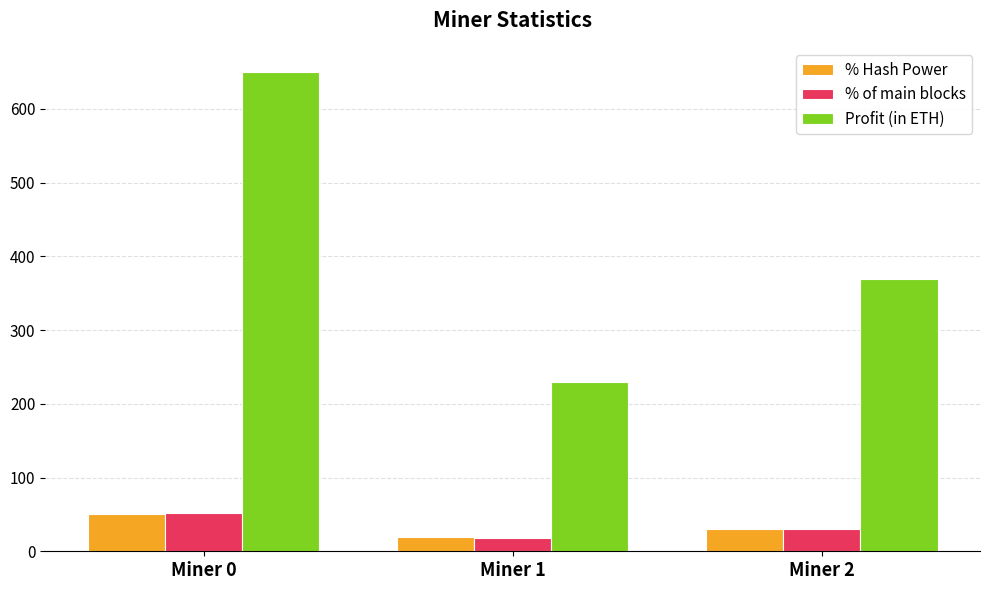

Where does the Profit (in ETH) series first go above 369?

Miner 0